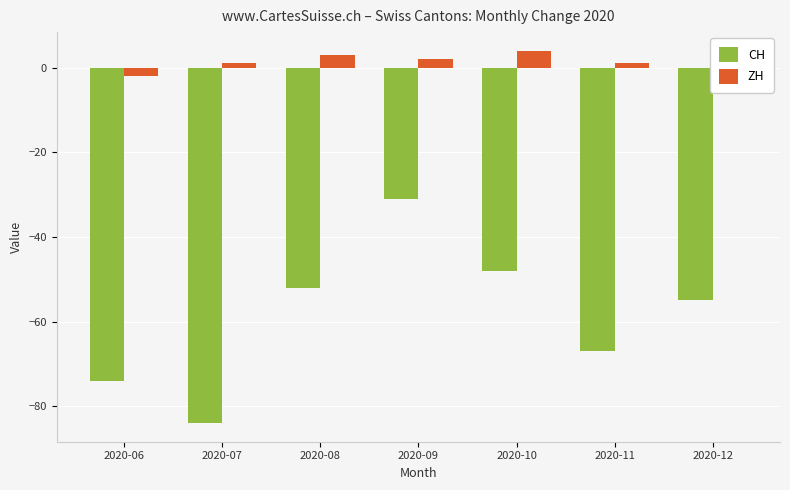

What is the total value across all series at 2020-11?

-66